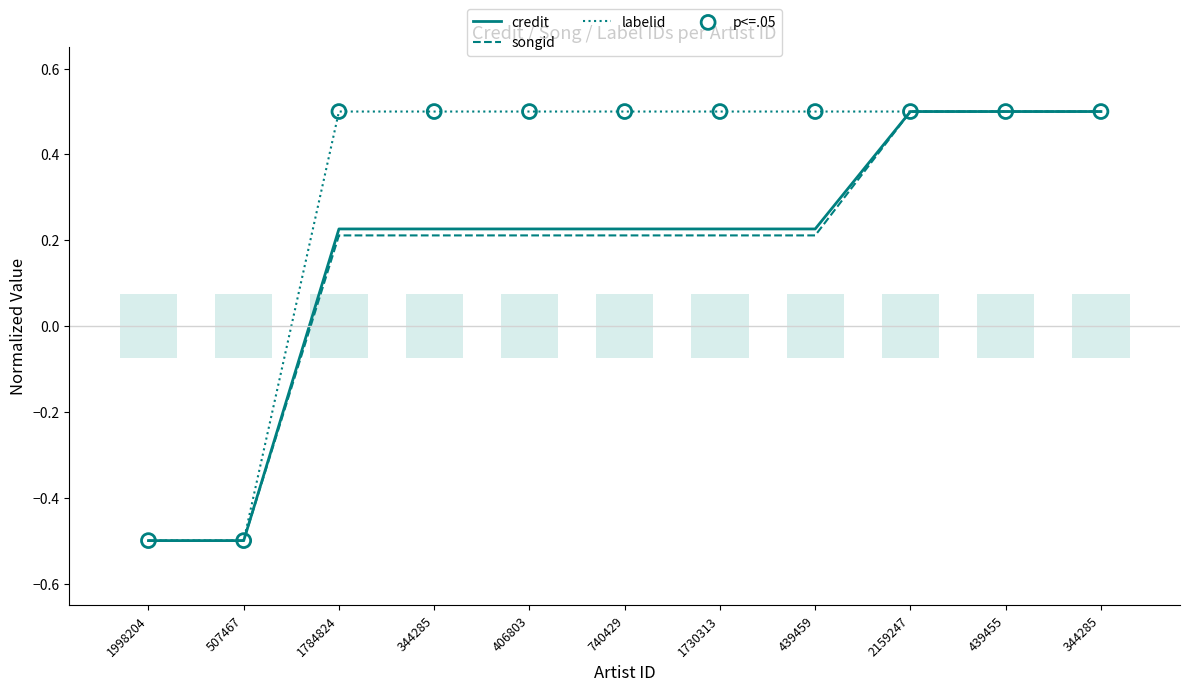

Which series reaches the maximum Y coordinate?

credit